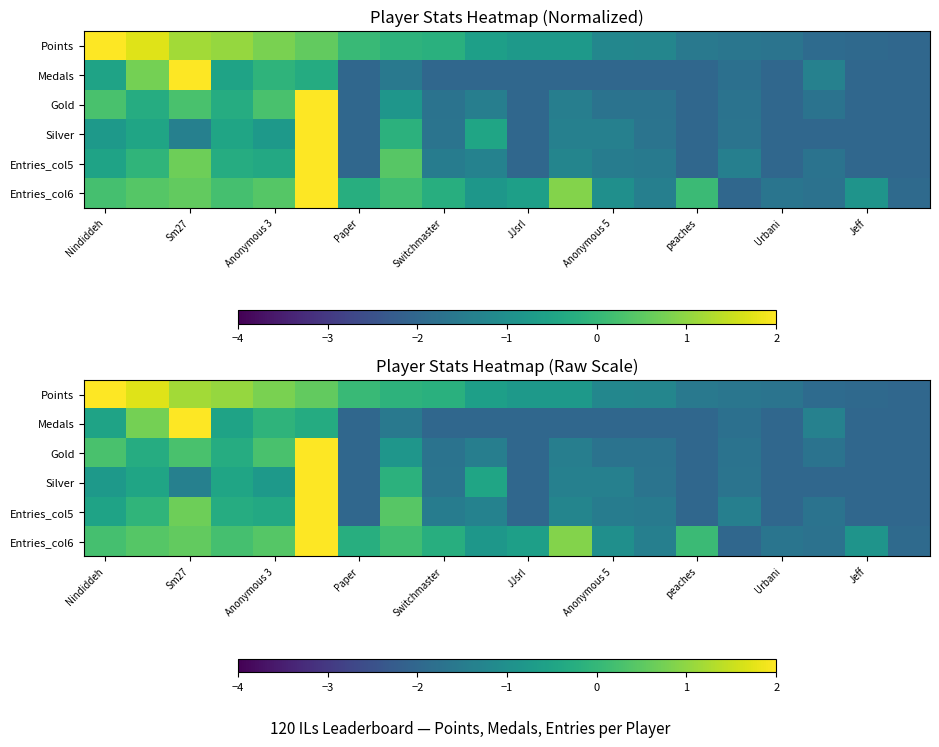

At how many categories does at least one series exceed -1?

14